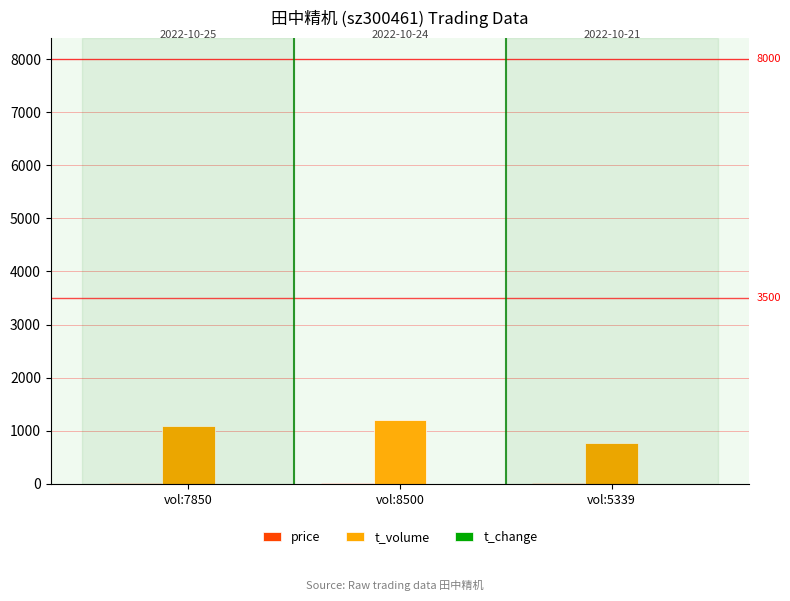

What is the maximum value shown in the chart?

1202.0